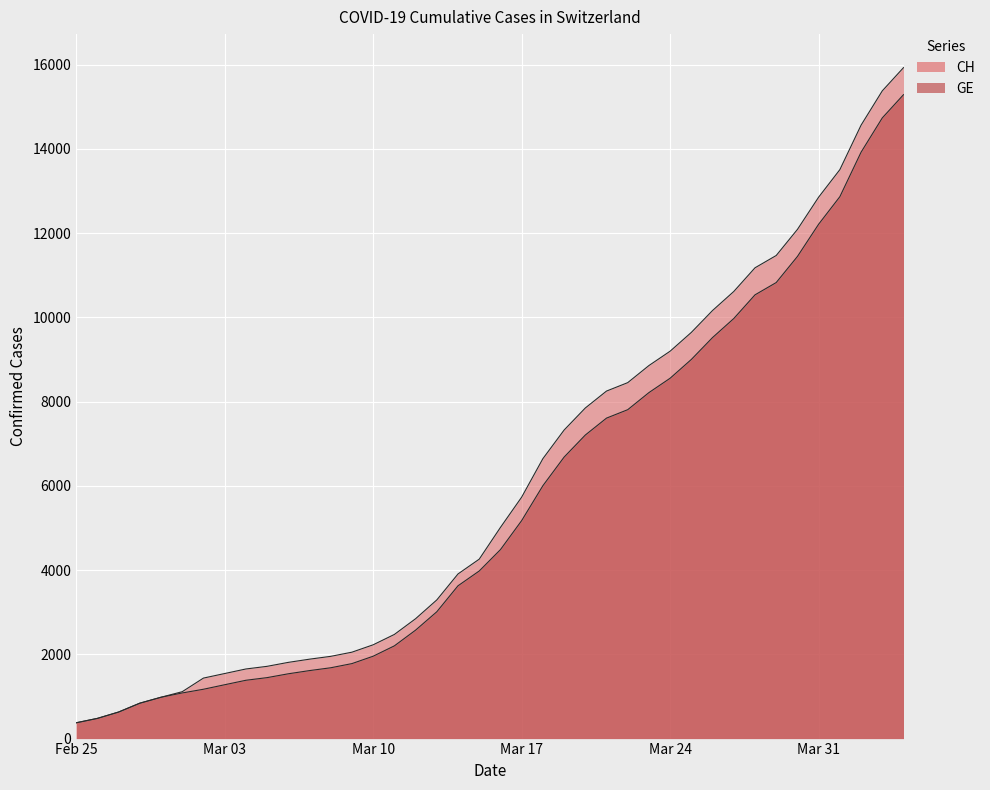

Reading left to right, list all the values displayed in this chart.

CH: 375	479	630	840	981	1113	1436	1544	1652	1715	1809	1885	1952	2051	2226	2472	2845	3291	3908	4259	5012	5731	6644	7323	7847	8249	8449	8855	9196	9642	10162	10613	11175	11467	12086	12852	13505	14561	15375	15926
GE: 375	479	630	840	981	1083	1171	1278	1384	1447	1538	1614	1681	1780	1955	2201	2574	3010	3627	3978	4485	5174	6002	6681	7205	7607	7807	8213	8554	9000	9520	9971	10533	10825	11444	12210	12863	13919	14733	15284